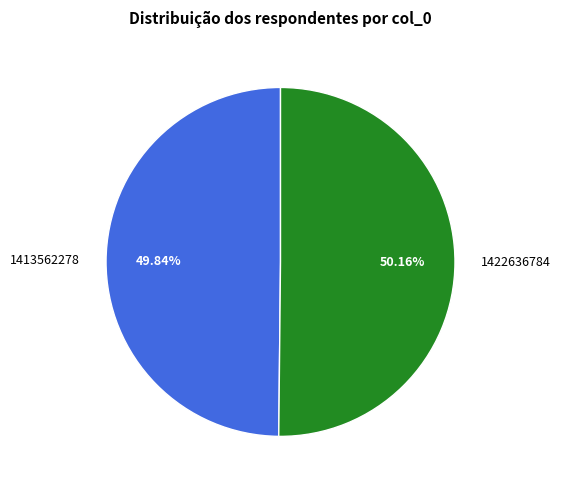

How many segments does this pie chart have?

2